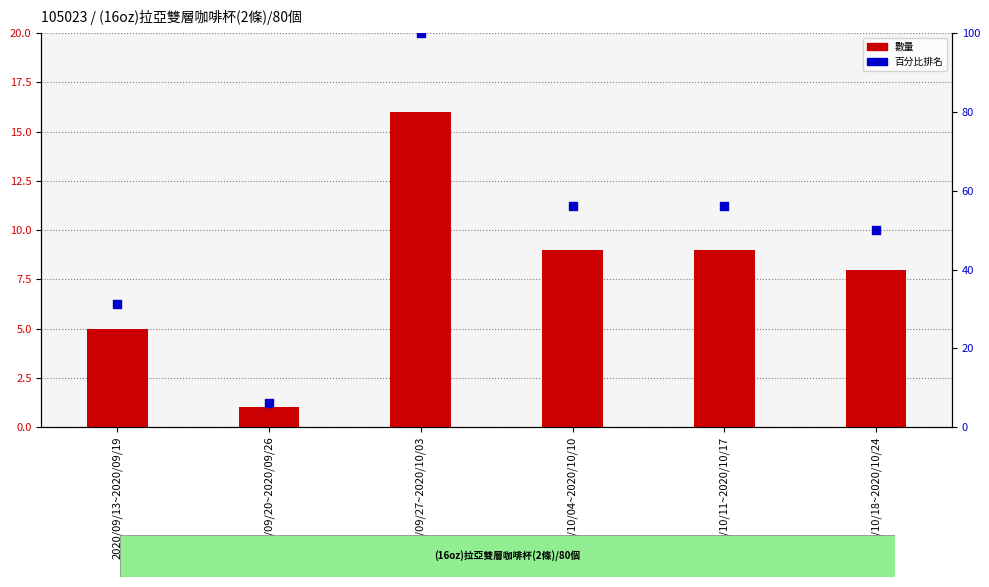

At how many categories does at least one series exceed 56?

3